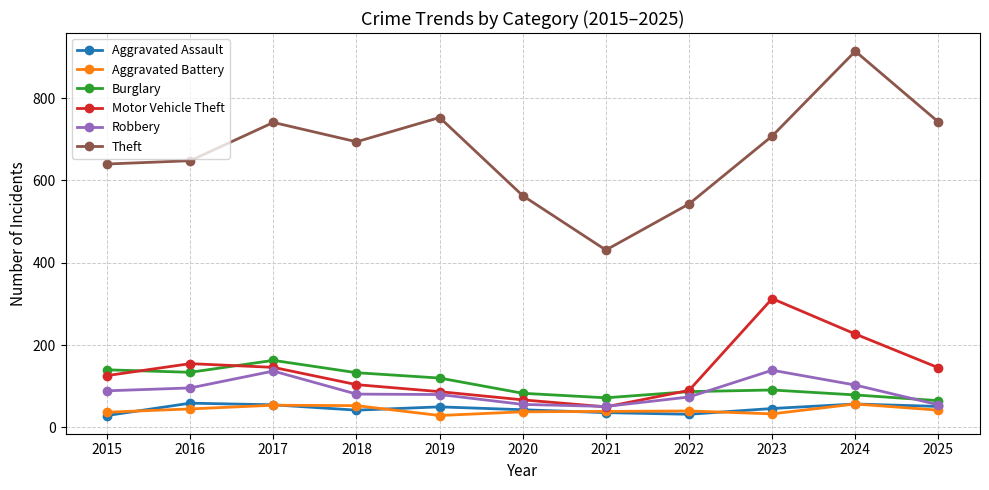

Which series has the widest spread of values?

Theft